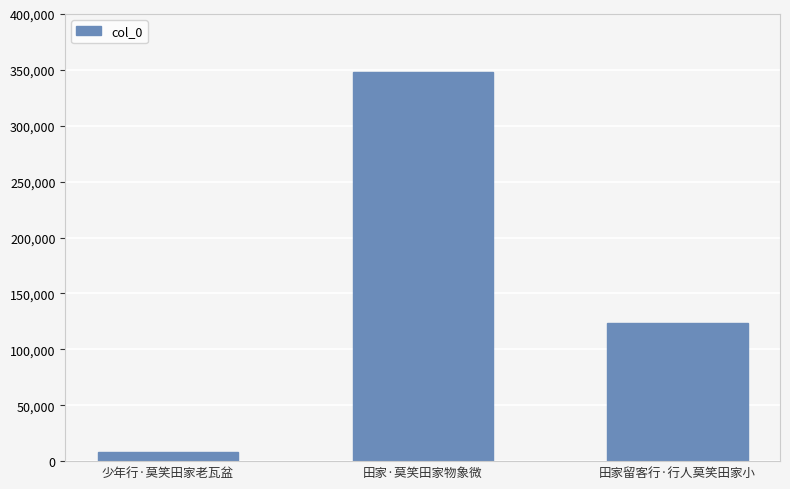

True or false: the data shows 66389 at 田家留客行·行人莫笑田家小.

False